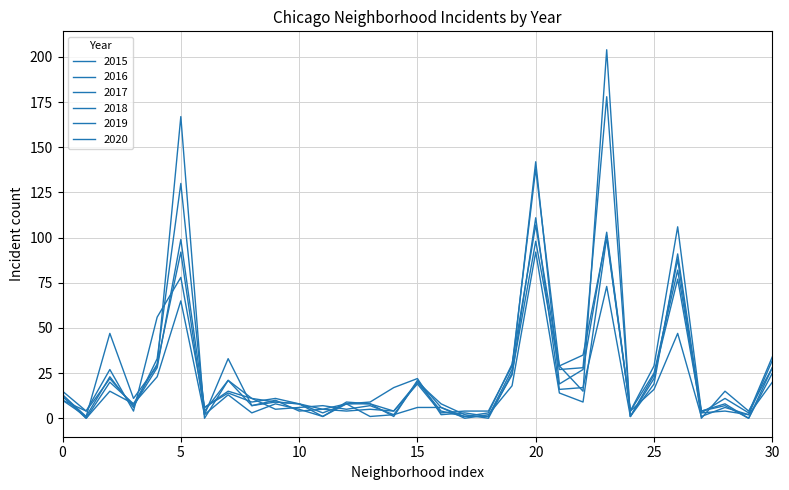

Does the chart have visible grid lines?

Yes